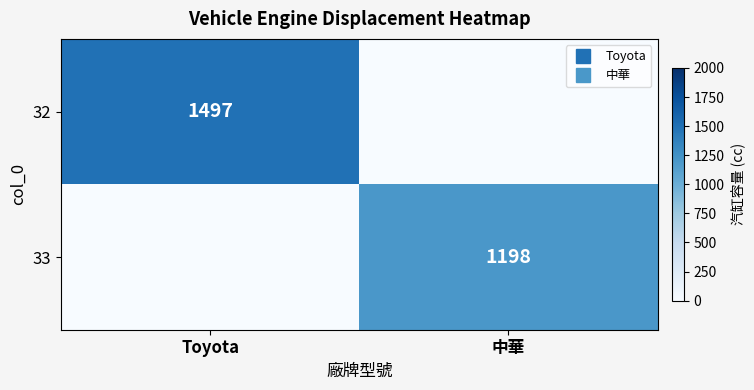

What is the difference between the highest and lowest values at 中華?

1198